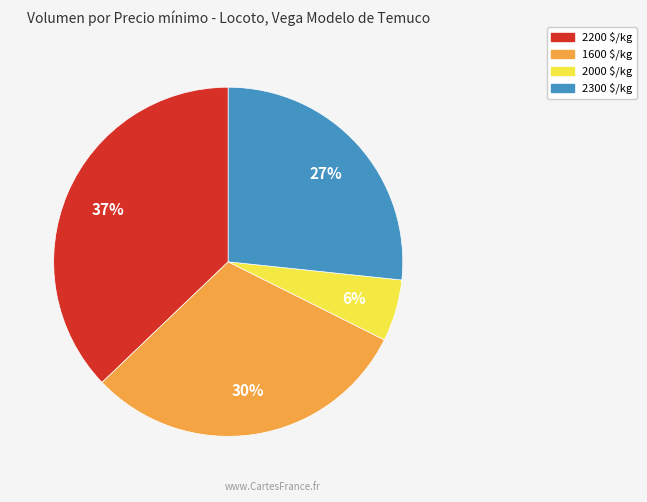

Is there a majority slice in this chart?

No